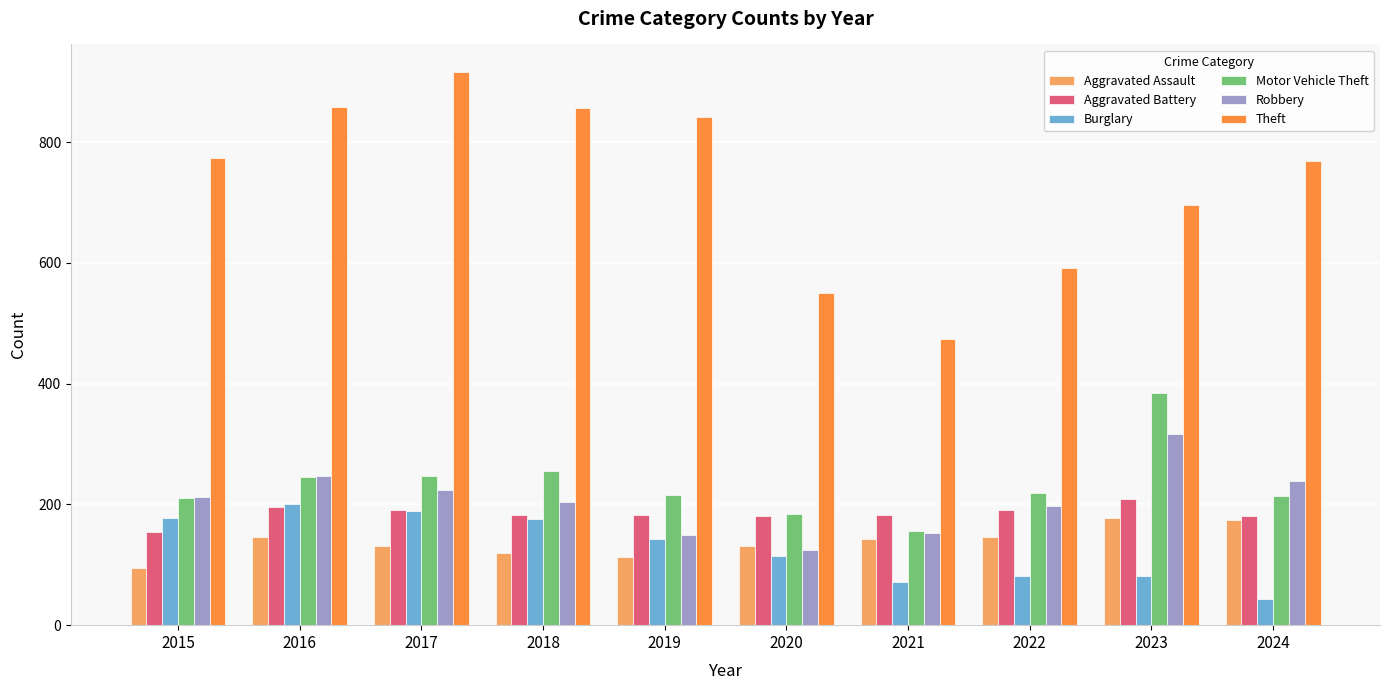

Which series has the largest total across all categories?

Theft